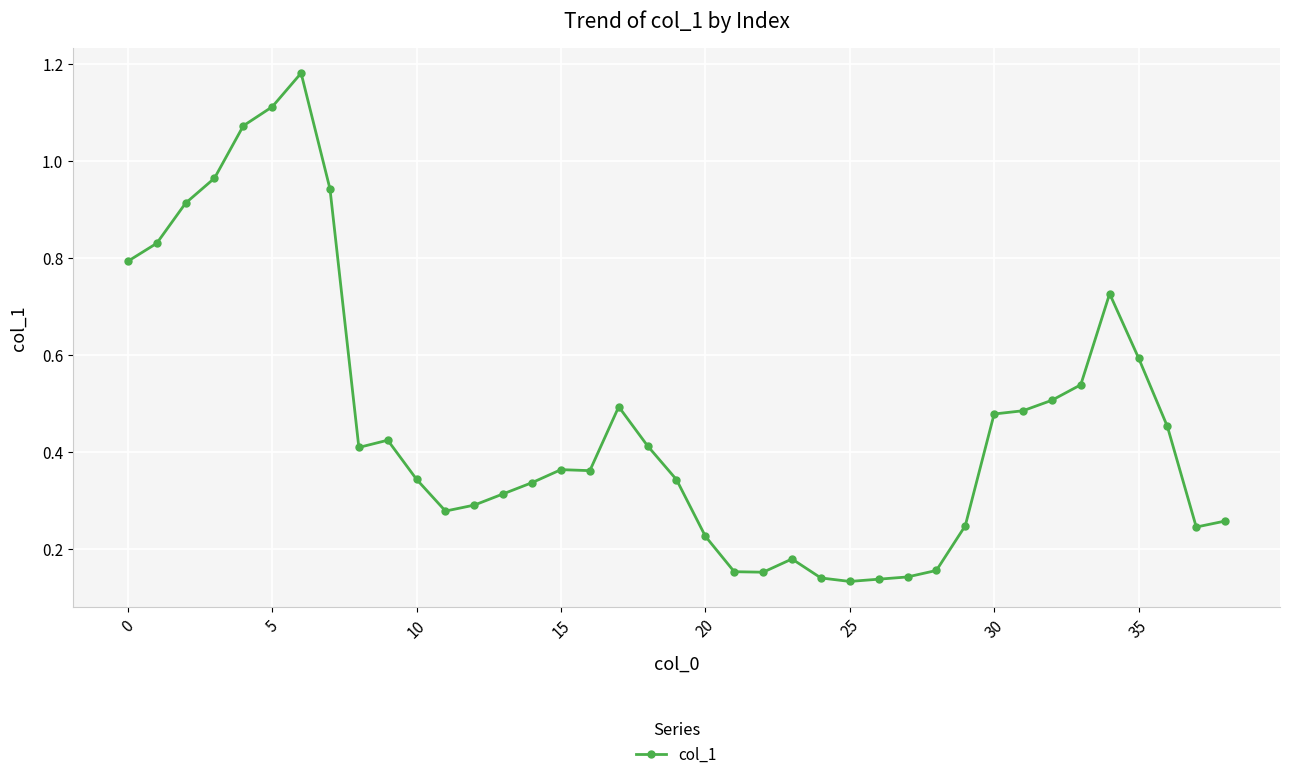

True or false: the data has more than 2 interior local peaks.

True